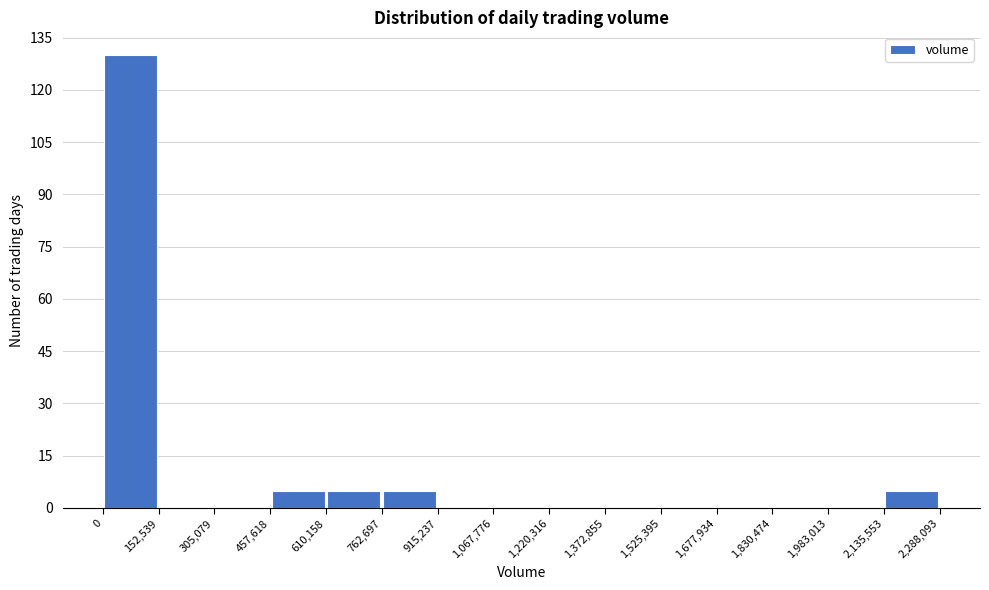

Reading left to right, list every bar in this chart as the range it spans on the x-axis followed by its height. The values are not printed on the chart, so give them approximately, as read against the axis.

0 to 152,539: 130
152,539 to 305,079: 0
305,079 to 457,618: 0
457,618 to 610,158: 6
610,158 to 762,697: 6
762,697 to 915,237: 6
915,237 to 1,067,776: 0
1,067,776 to 1,220,316: 0
1,220,316 to 1,372,855: 0
1,372,855 to 1,525,395: 0
1,525,395 to 1,677,934: 0
1,677,934 to 1,830,474: 0
1,830,474 to 1,983,013: 0
1,983,013 to 2,135,553: 0
2,135,553 to 2,288,093: 6